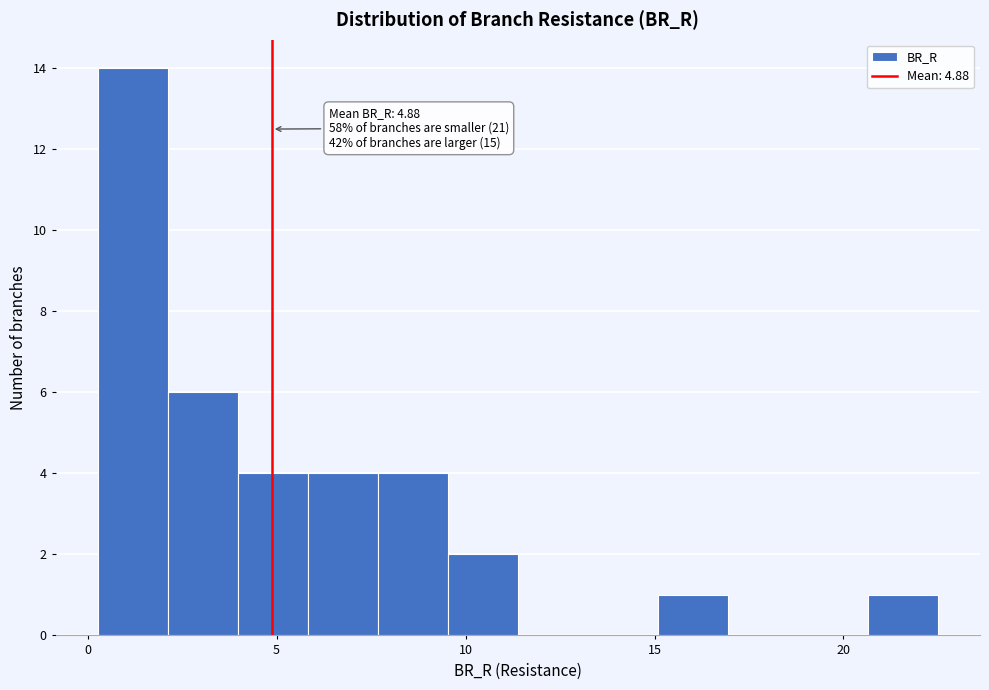

Around what value on the x-axis is the tallest bar? Give the approximate position of its centre, as read against the axis.

1.0